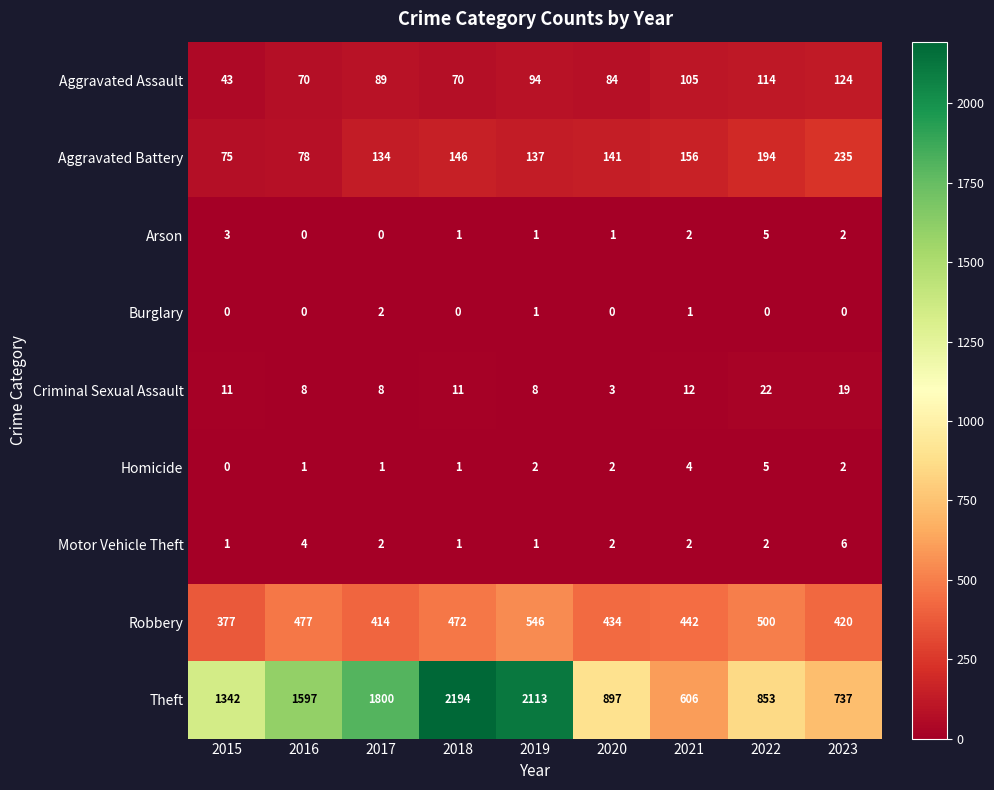

Where does the Robbery series first go above 442?

2016